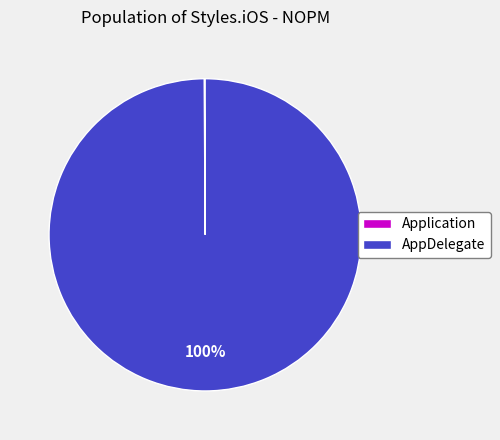

Is it true that AppDelegate is 100% of the pie?

True